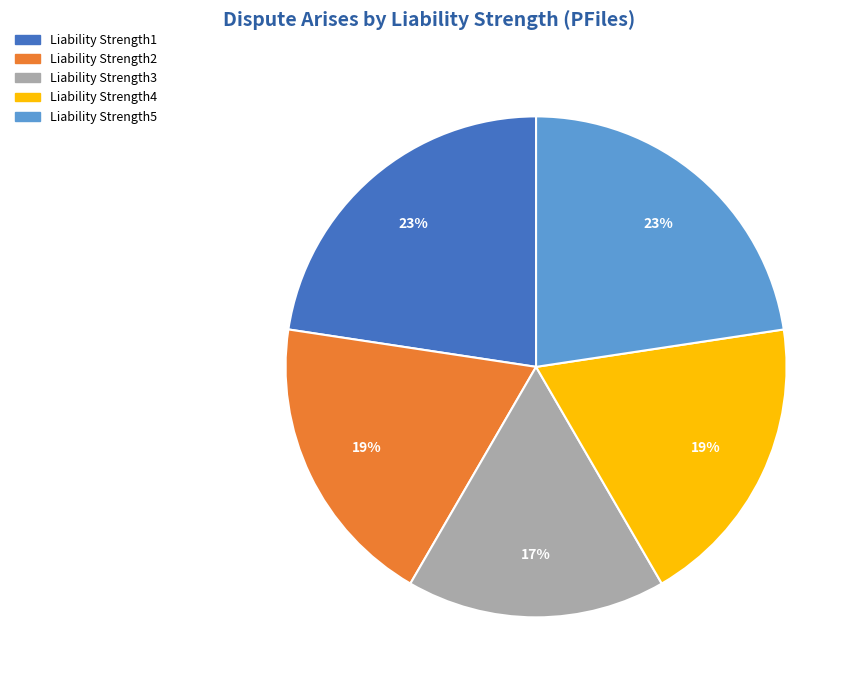

To the nearest percent, what percentage of the pie is Liability Strength5?

23%